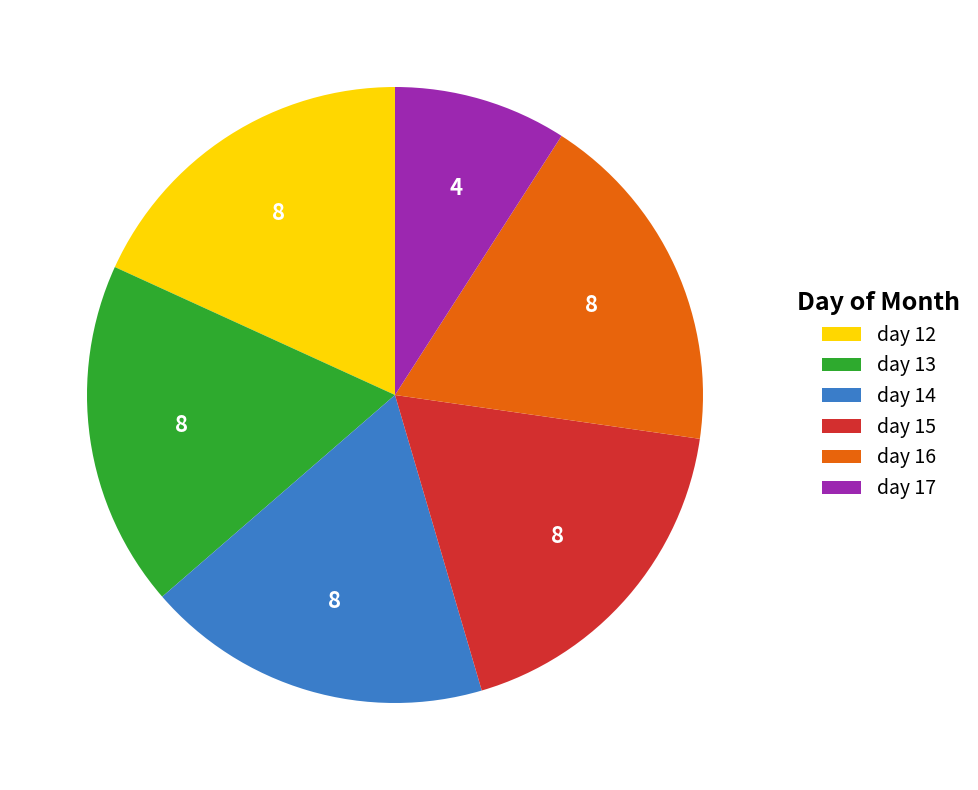

Count the number of slices in the pie.

6